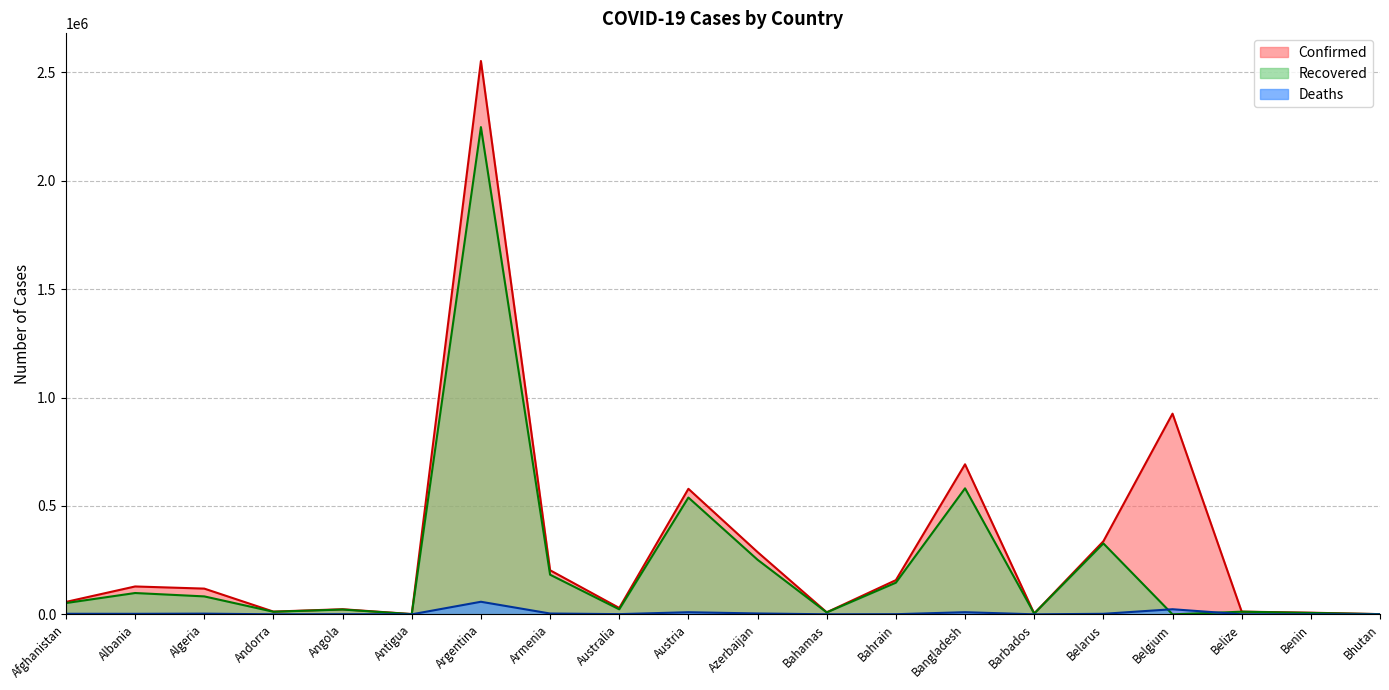

Rank the series by their maximum value, from highest to lowest.

Confirmed, Recovered, Deaths